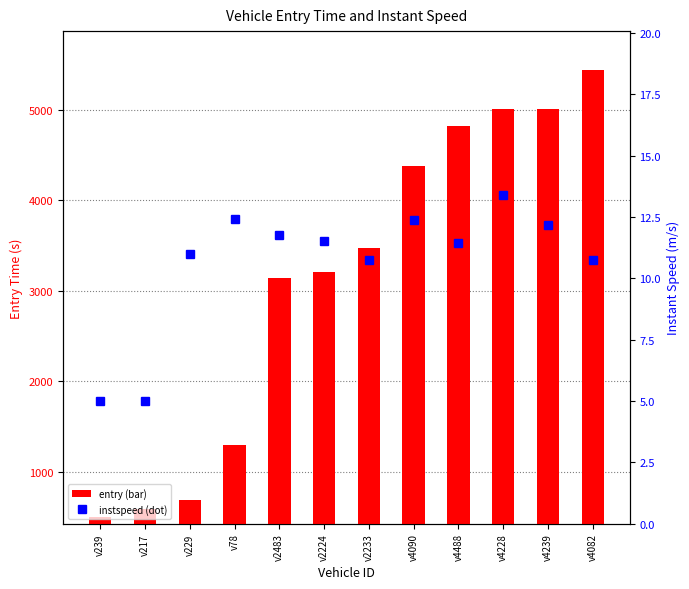

At which label is entry closest to 2967?

v2483